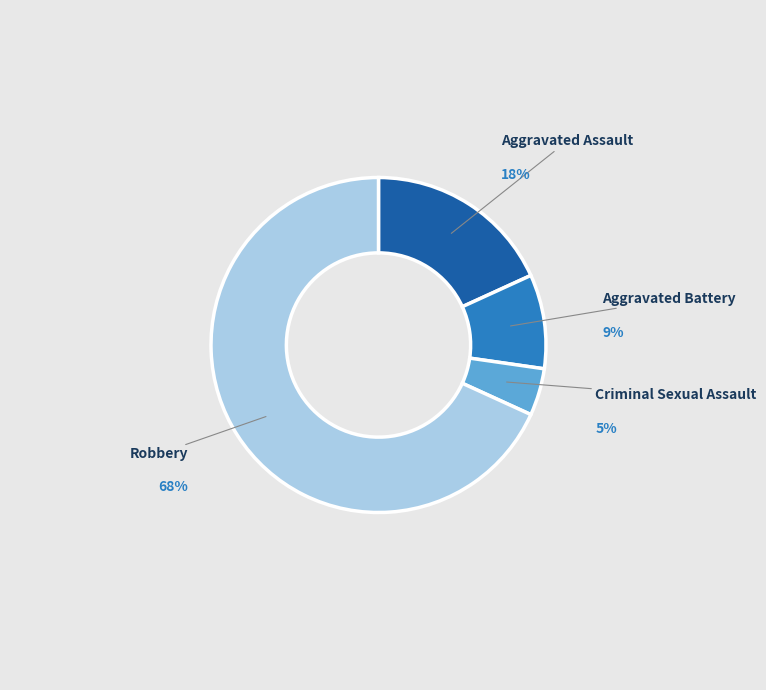

To the nearest percent, what is the average slice percentage?

25%